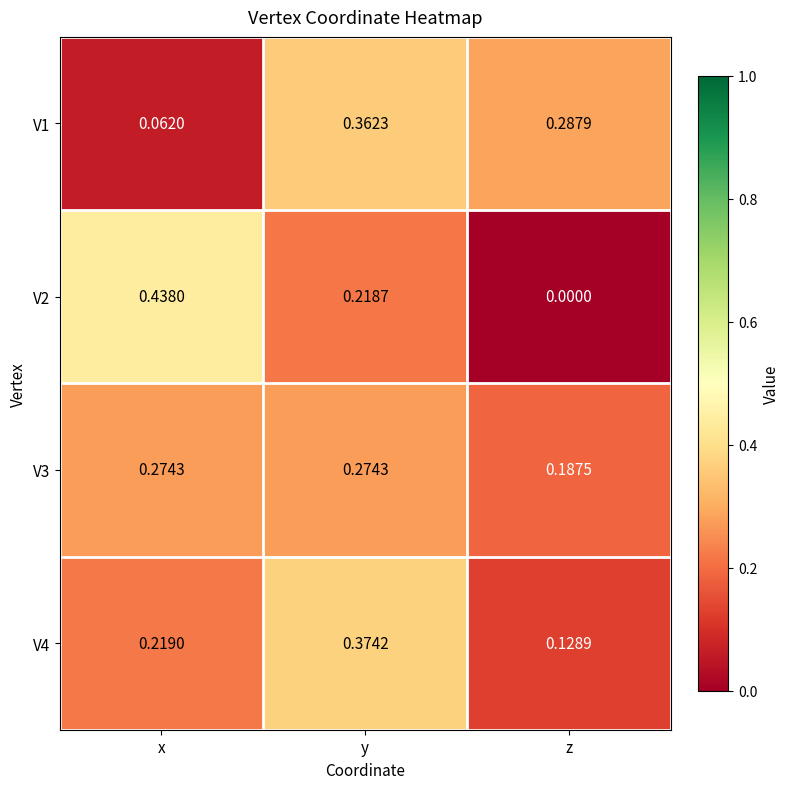

Which series has the largest range (max minus min)?

V2